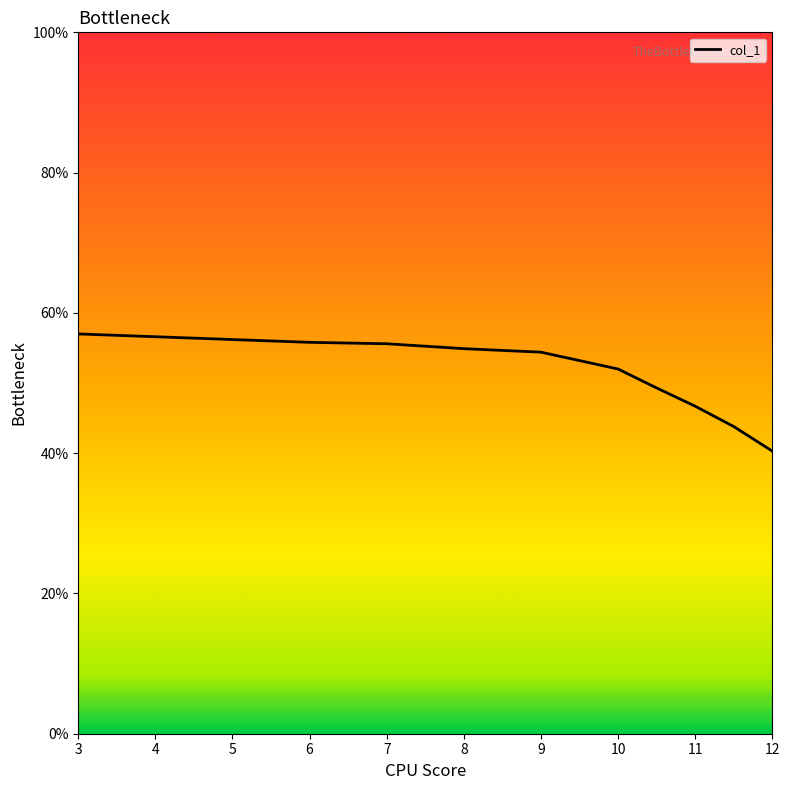

What is the smallest value displayed?

40.3